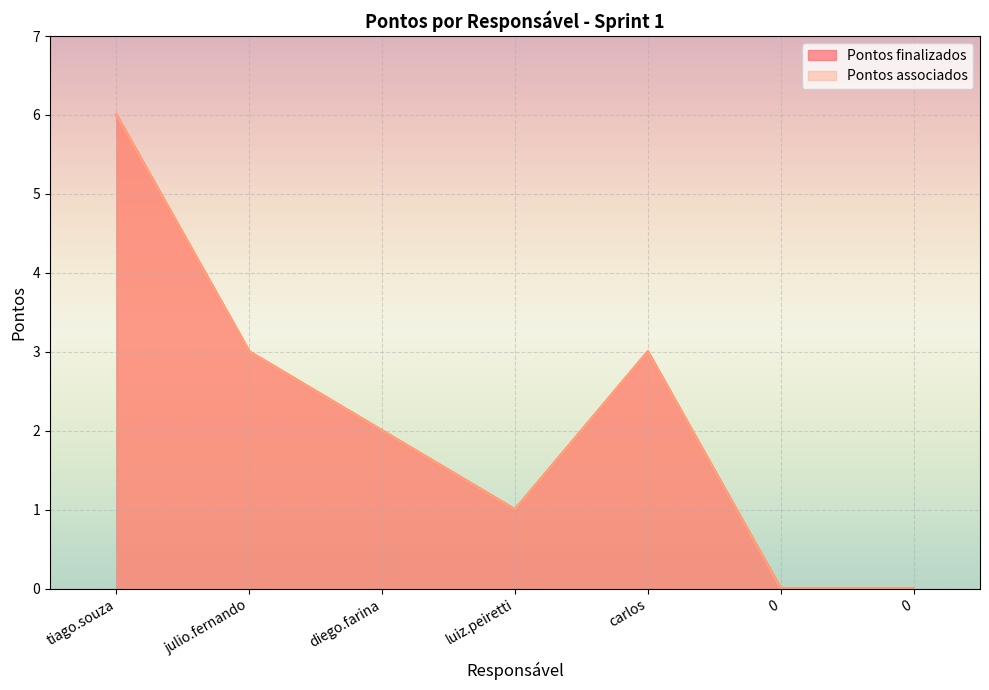

How many values in Pontos associados are above zero?

5